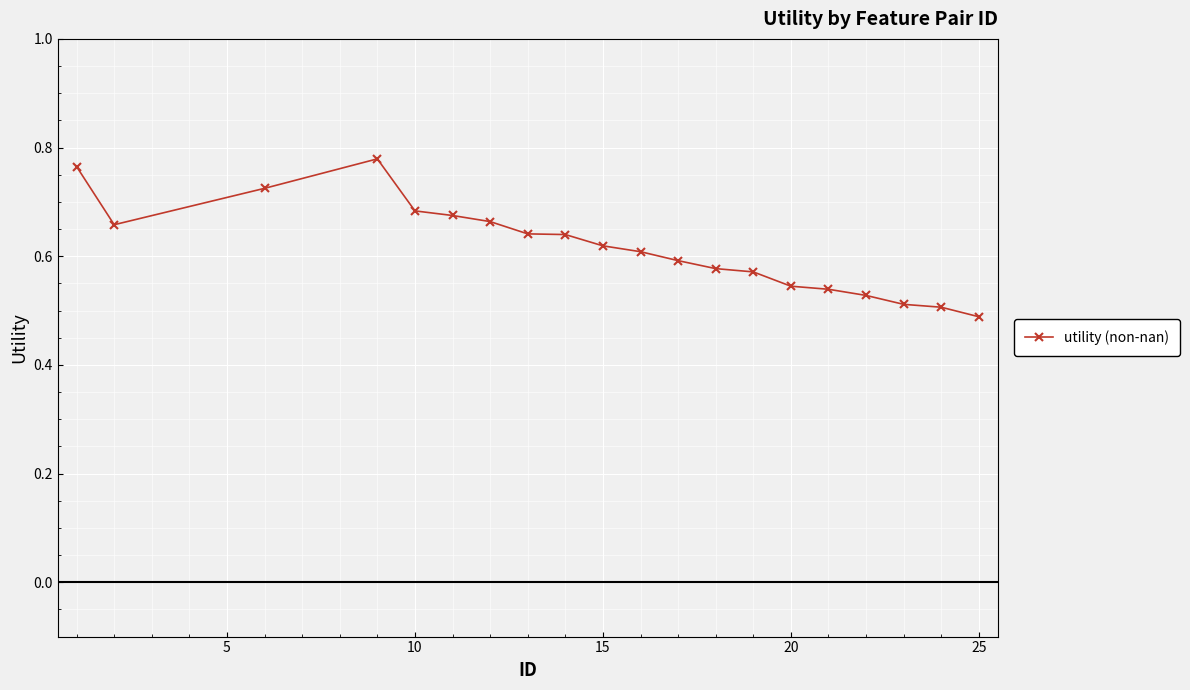

What is the sum of all values?

12.3